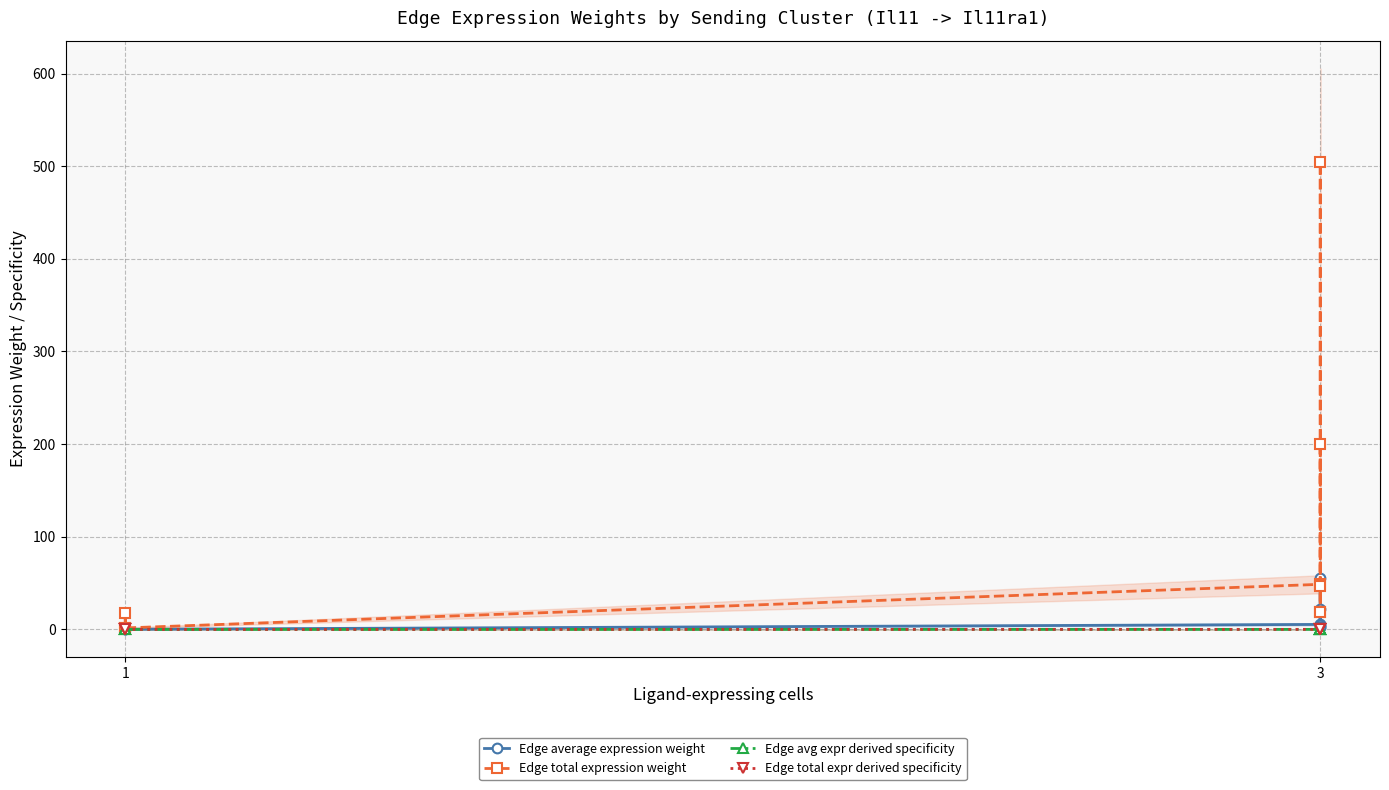

At which label does Edge total expression weight first exceed 19?

3